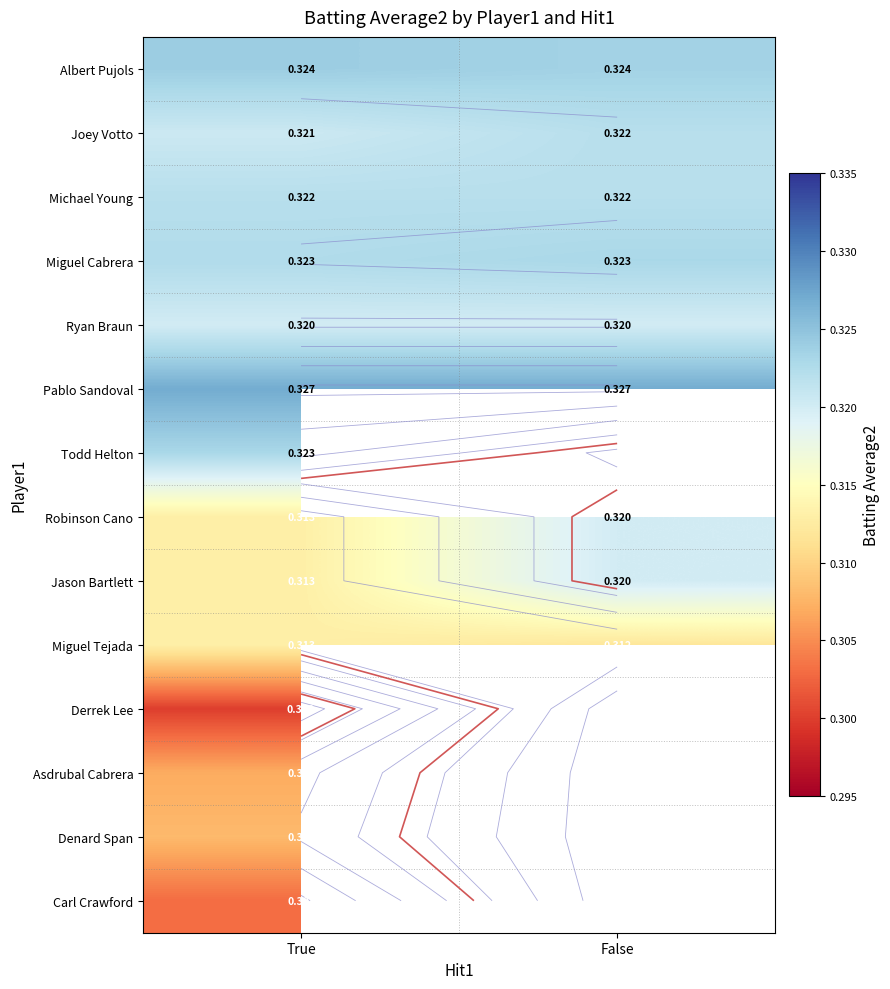

Is it true that Robinson Cano equals 0.1 at True?

False